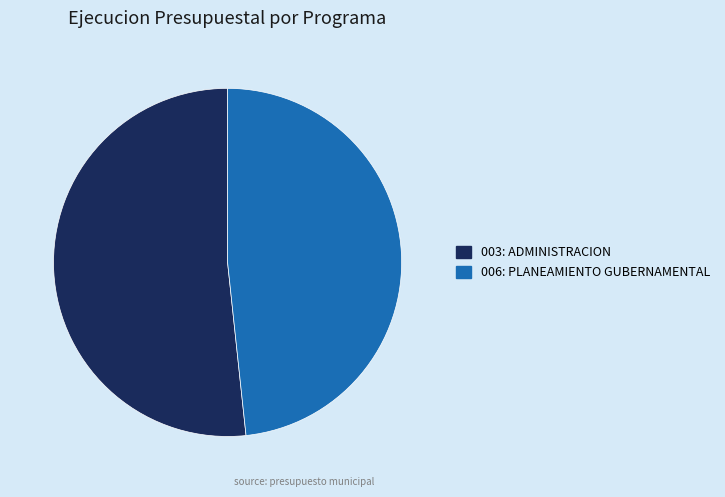

Count the number of slices in the pie.

2